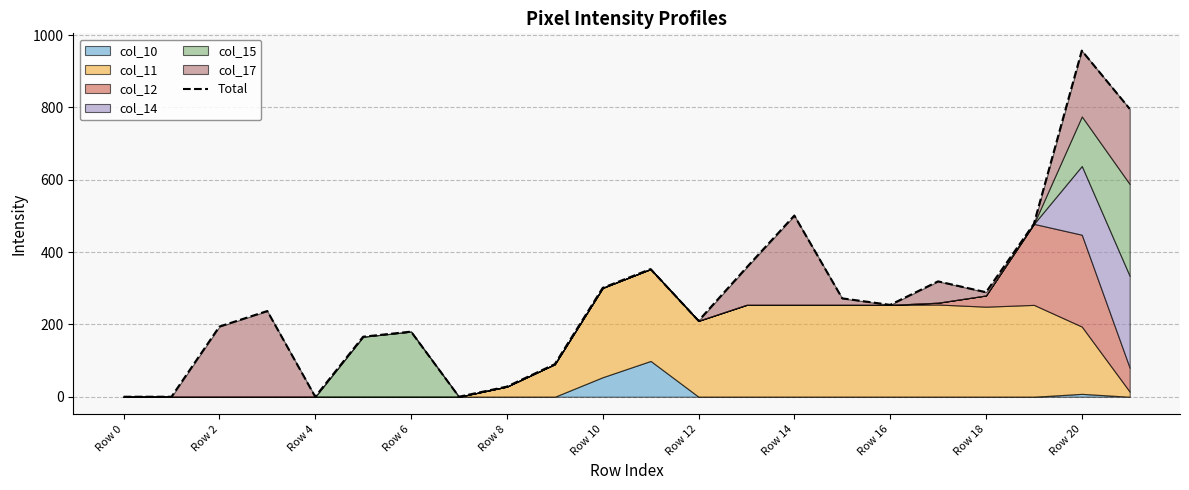

Is it true that the value at Row 10 is 273?

False